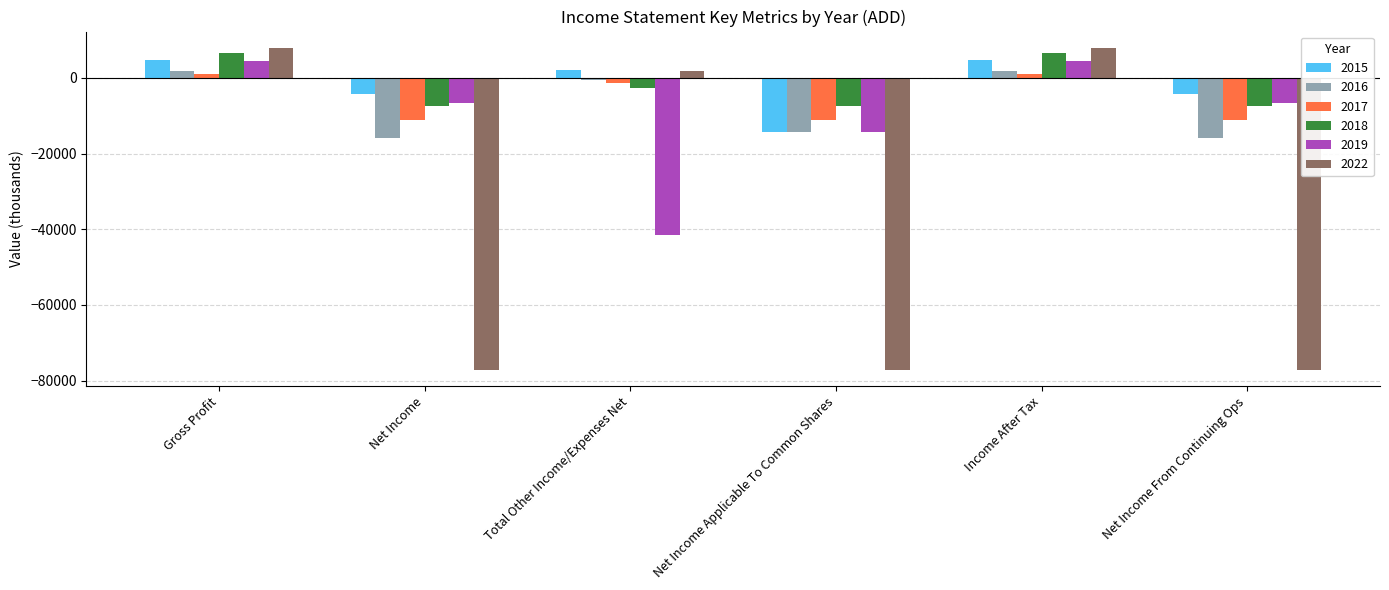

Is it true that 2016 equals -14400 at Net Income Applicable To Common Shares?

True